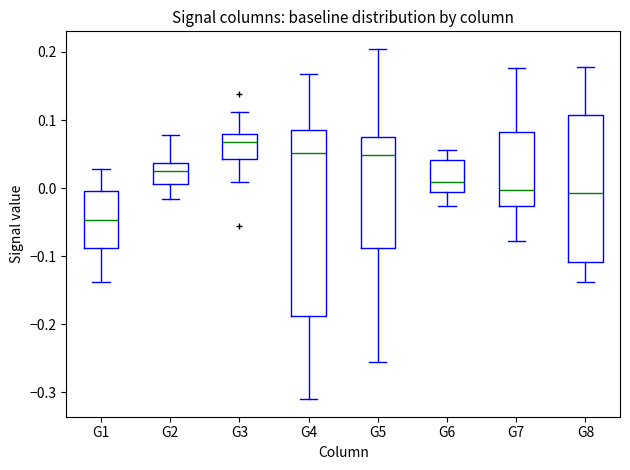

Which box's median line is the highest?

G3